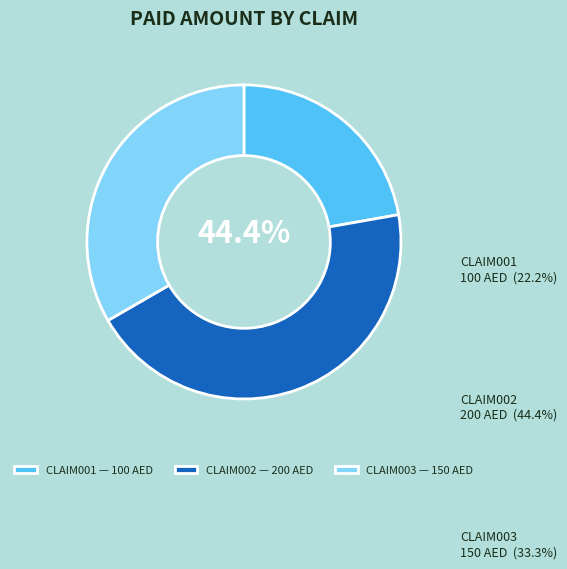

Combined, do CLAIM001 and CLAIM003 account for over 50%?

Yes